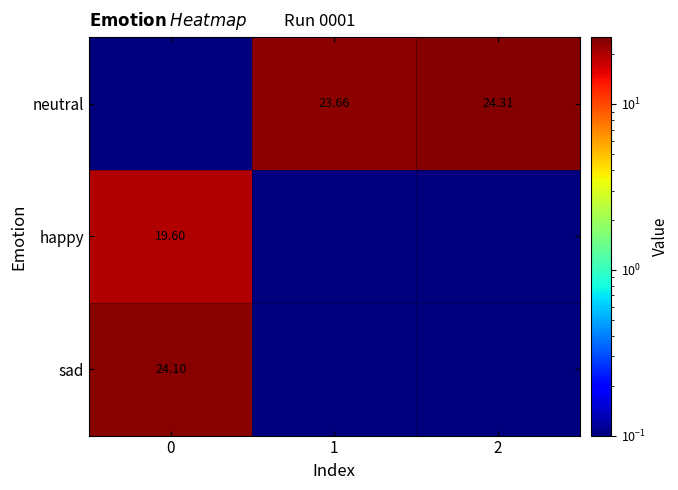

What is the difference between the maximum and minimum values in the happy series?

19.5